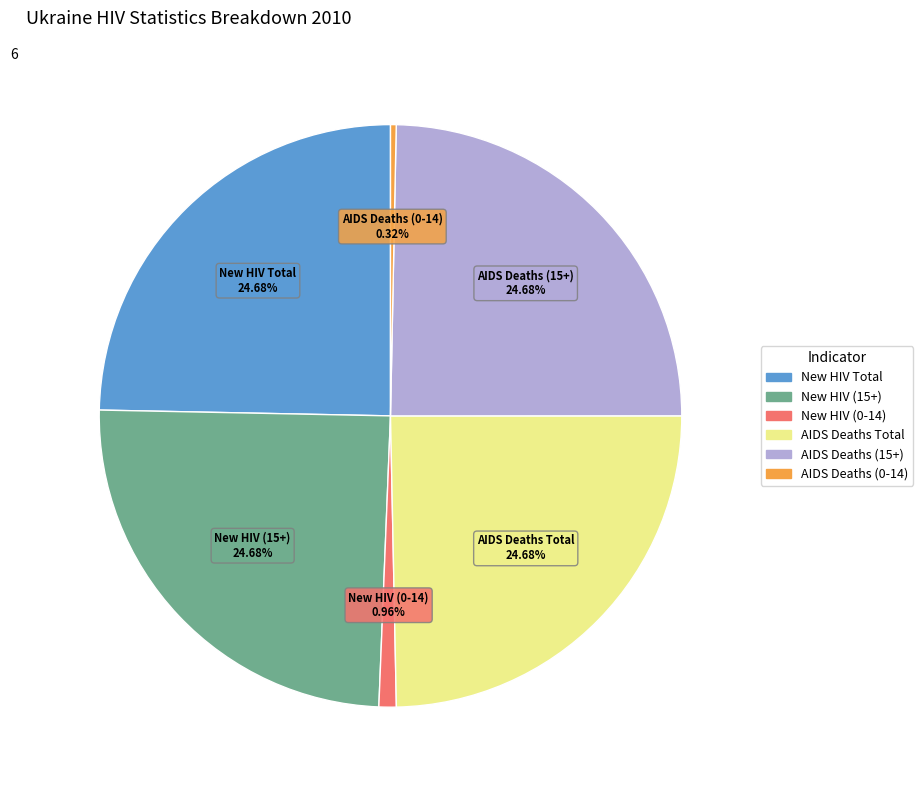

To the nearest percent, what is the difference between the largest and smallest slice percentages?

24%